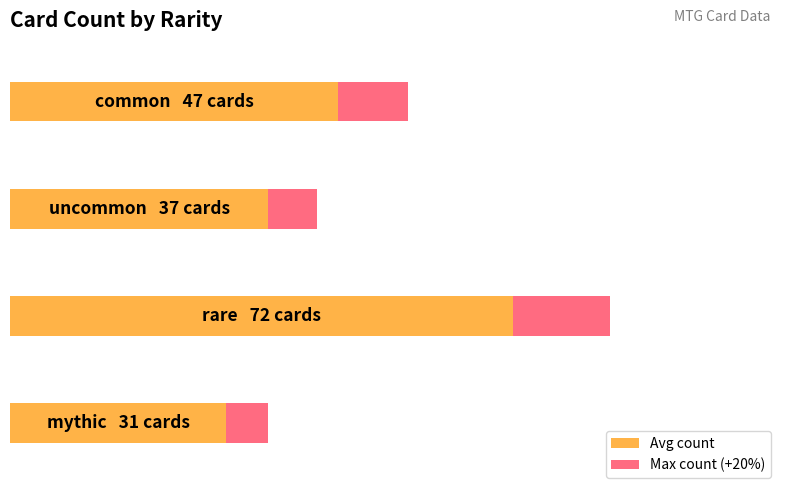

Reading left to right, transcribe all the data shown in this chart.

common=47	uncommon=37	rare=72	mythic=31